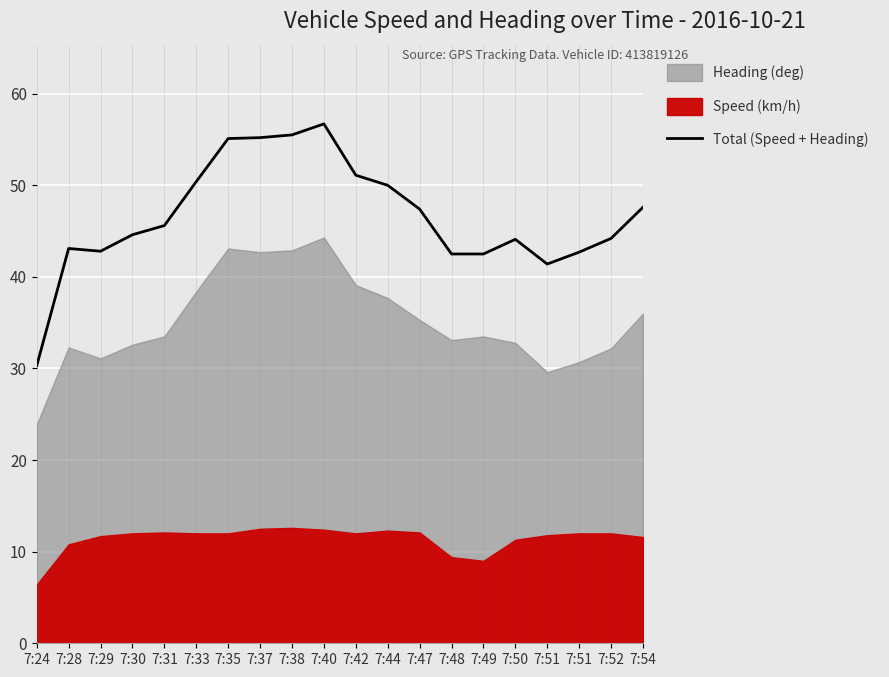

What is the smallest value displayed?

30.3